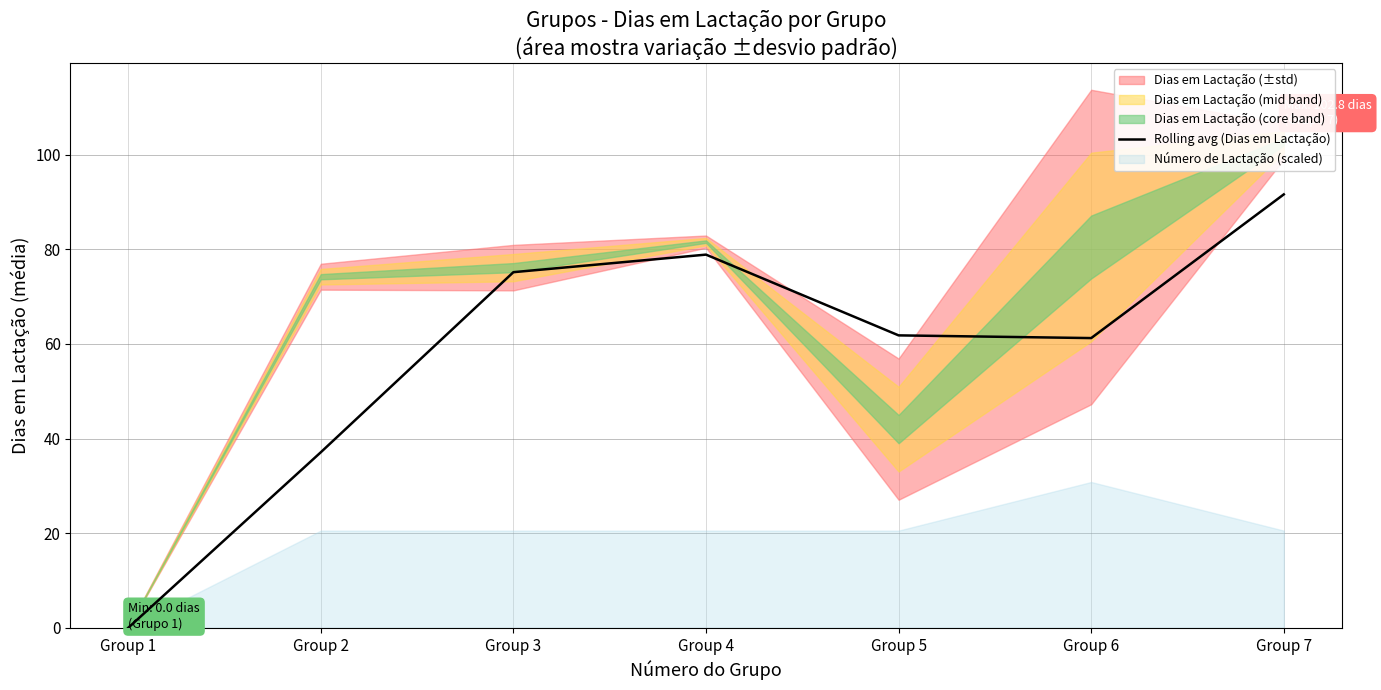

Which category has the highest value across all series?

Group 7